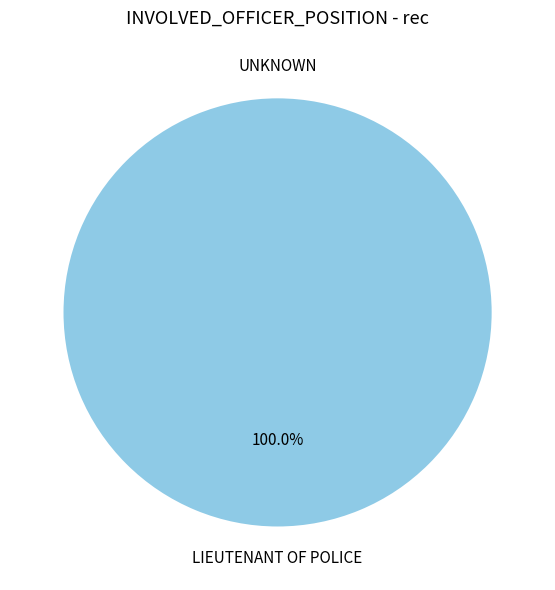

To the nearest percent, what is the difference between the UNKNOWN and LIEUTENANT OF POLICE slice percentages?

100%